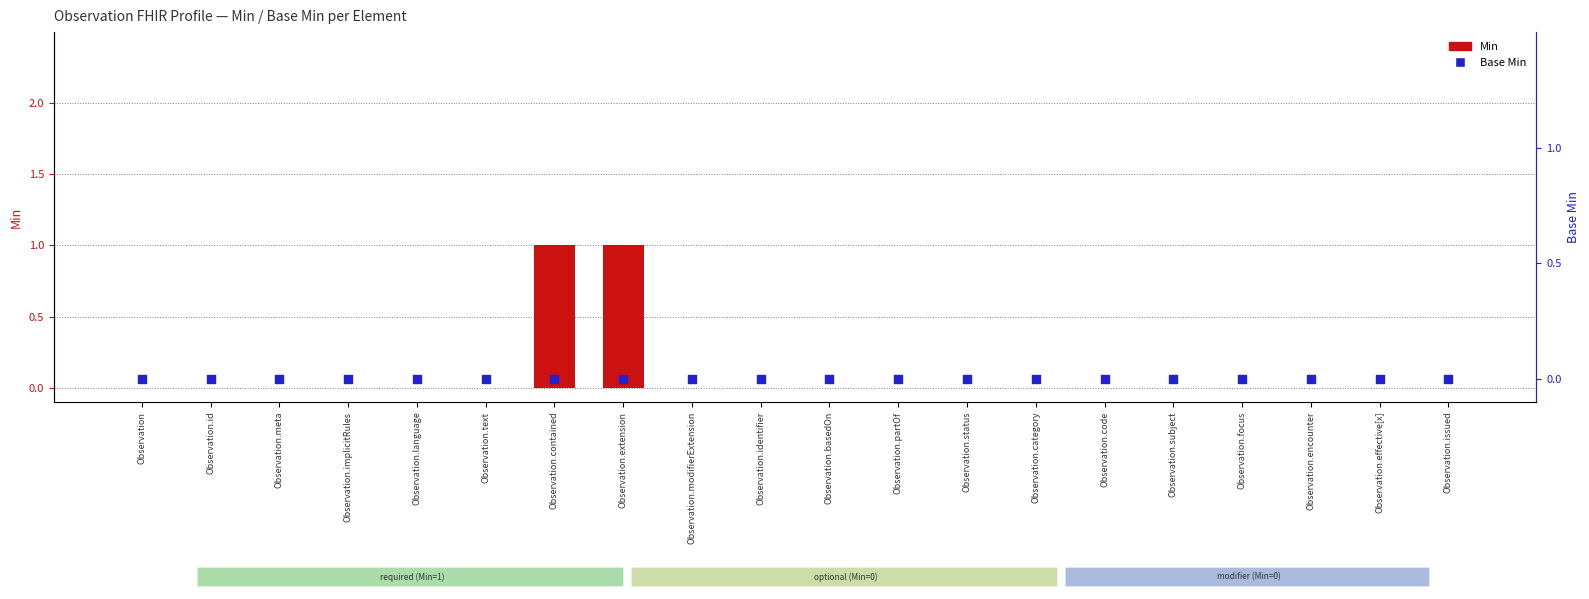

At which category is the sum across all series the highest?

Observation.contained